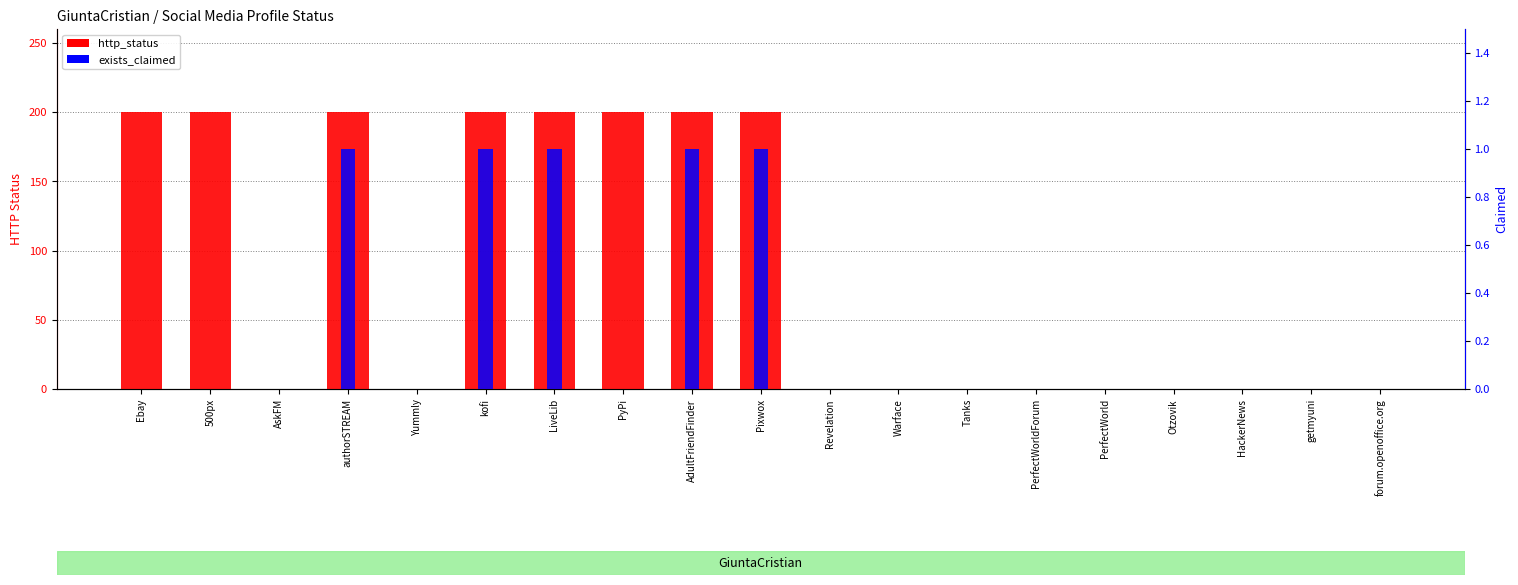

Are the bars grouped side by side (vs. stacked)?

Yes